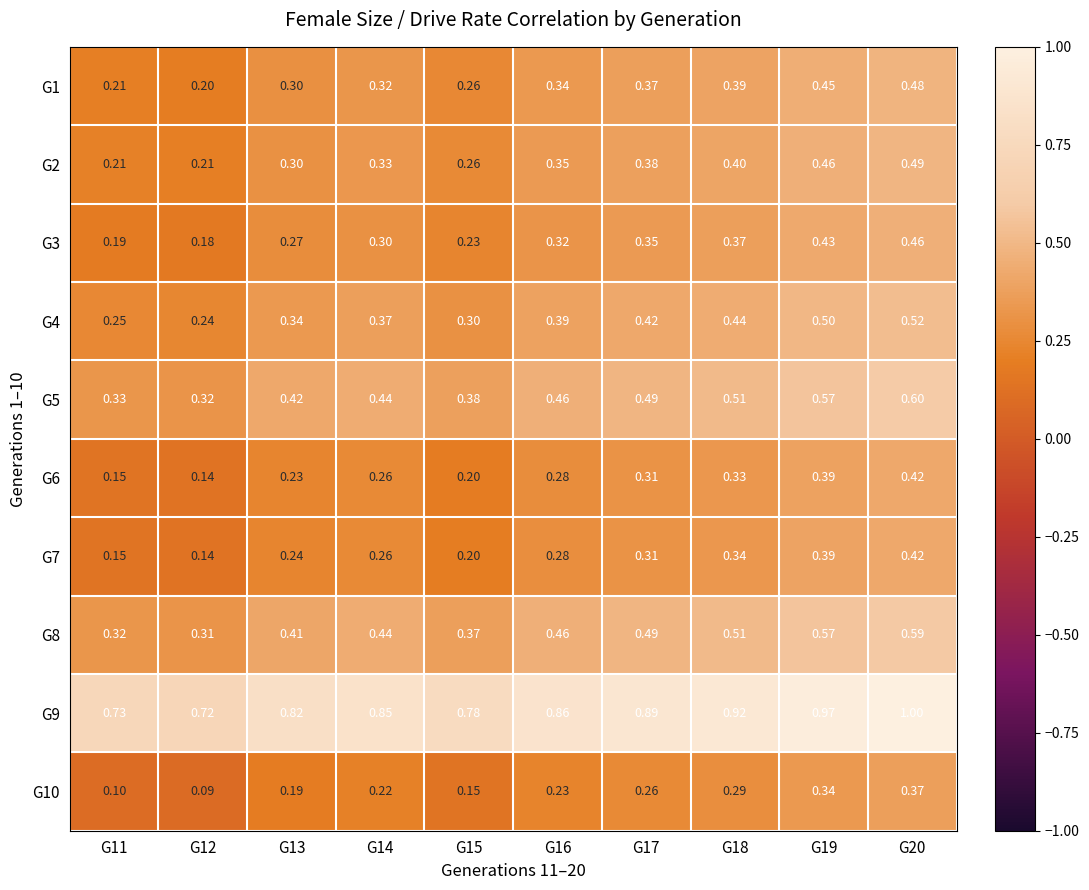

Is the value of G10 at G18 greater than the value of G2 at G13?

No